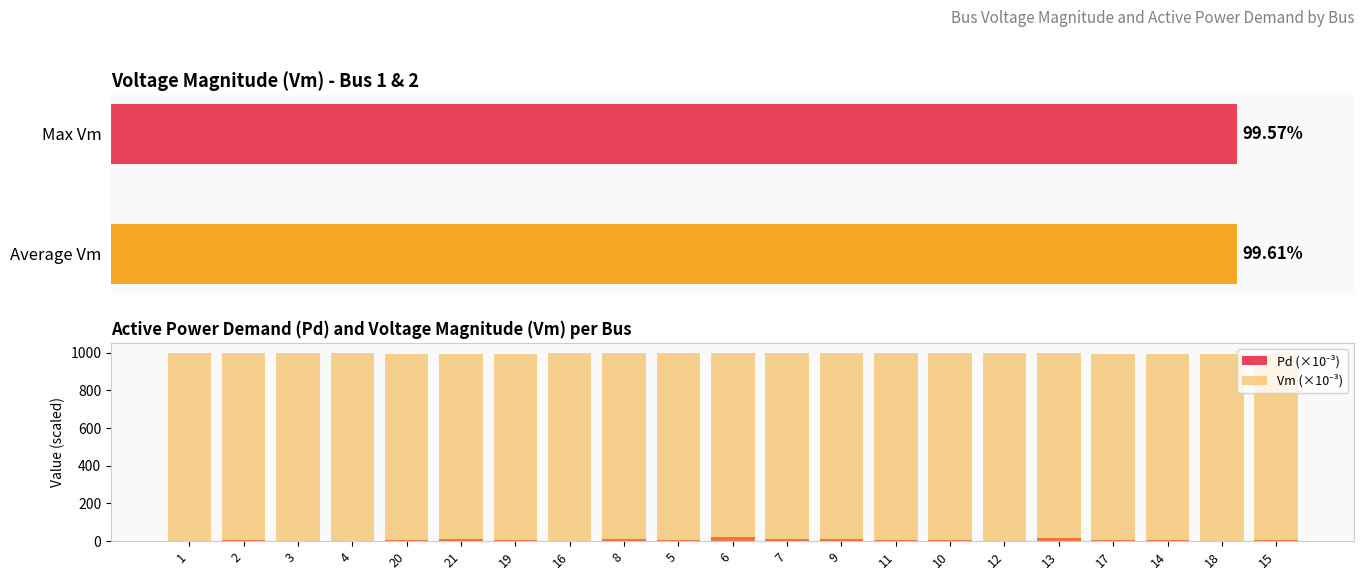

List the series in order of their peak value, lowest first.

Pd, Vm